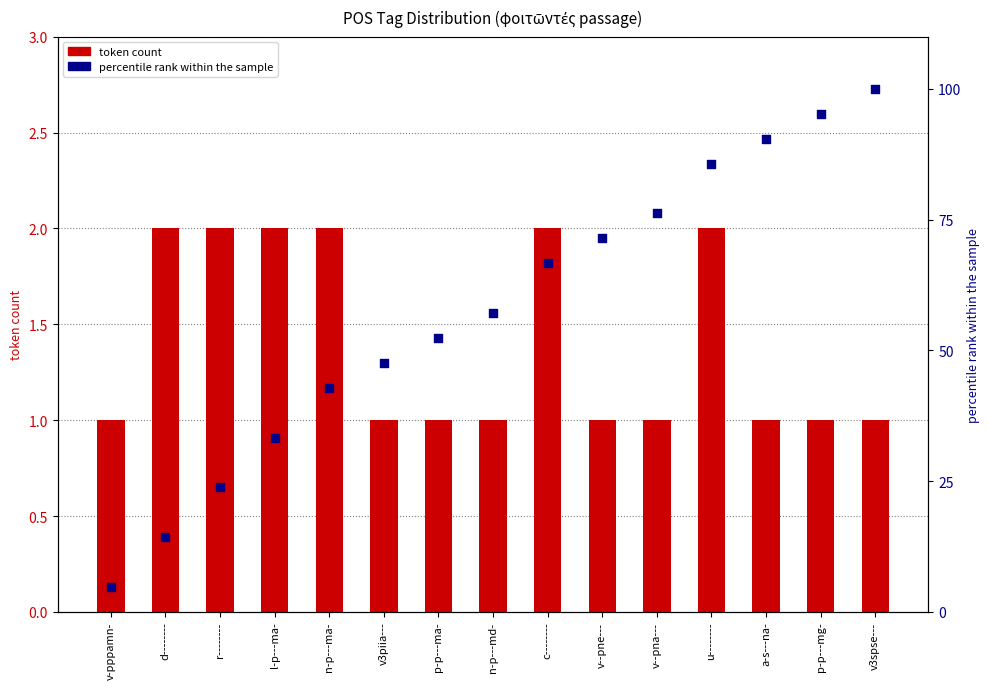

At which category is the sum across all series the highest?

v3spse---